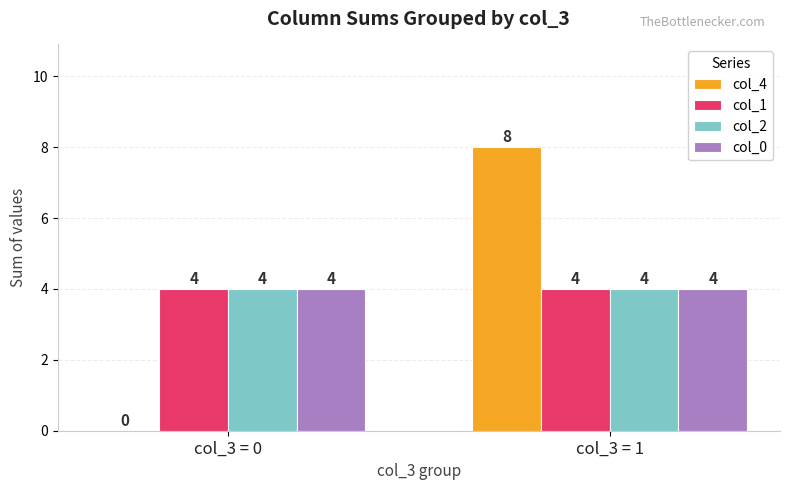

Between col_3 = 0 and col_3 = 1, which series saw the biggest shift?

col_4